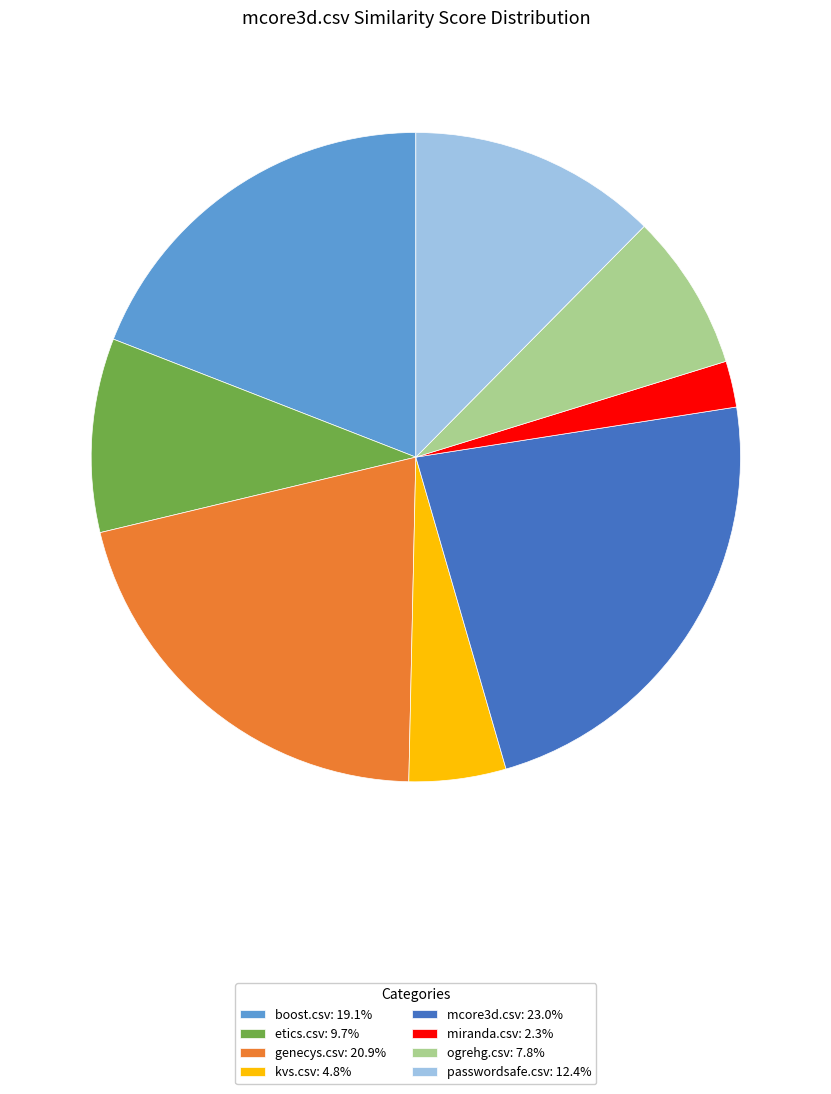

Is there a majority slice in this chart?

No